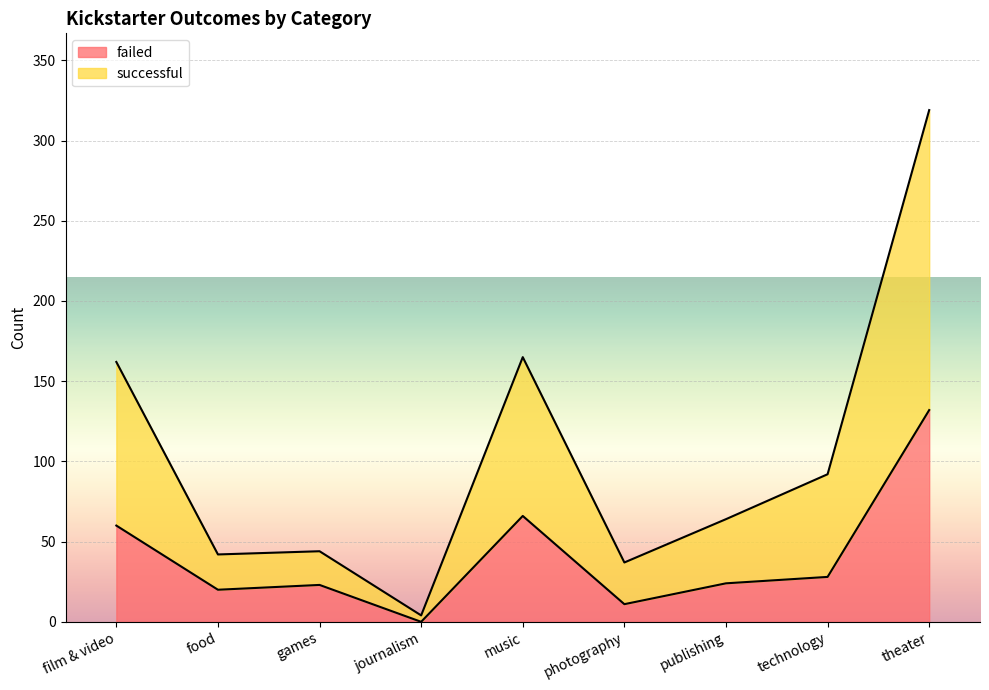

True or false: failed and successful intersect in this chart.

False